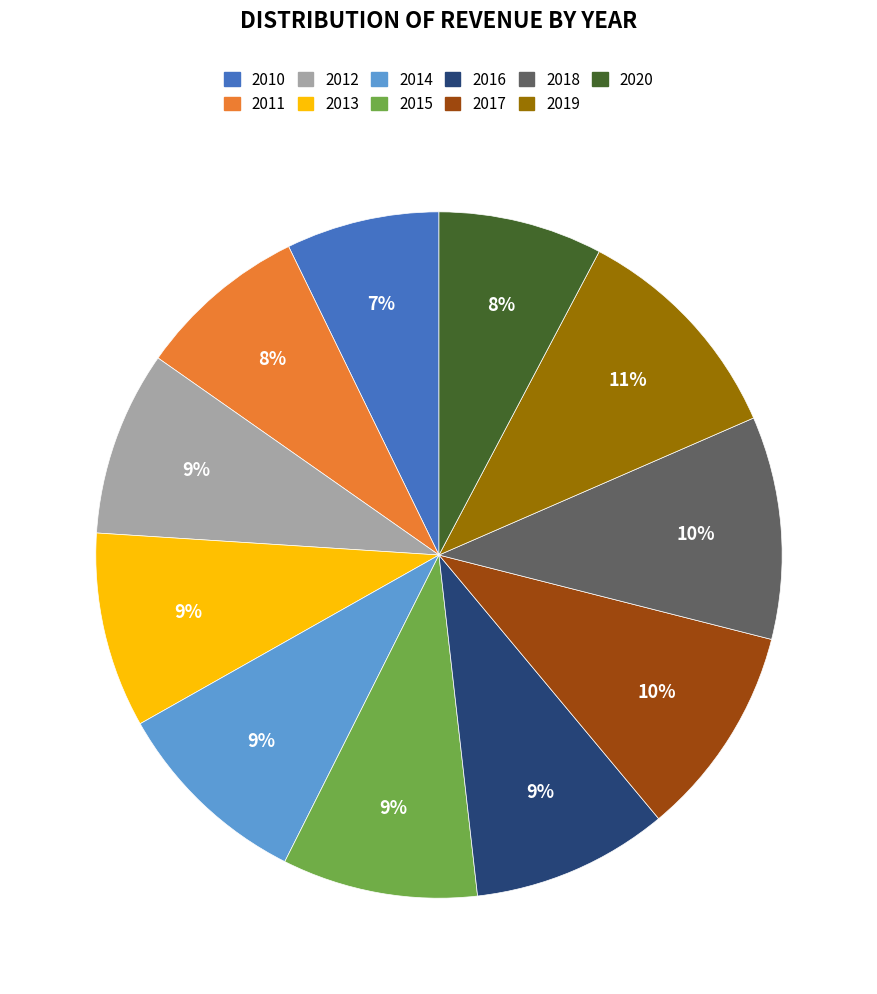

How many slices are in this pie chart?

11